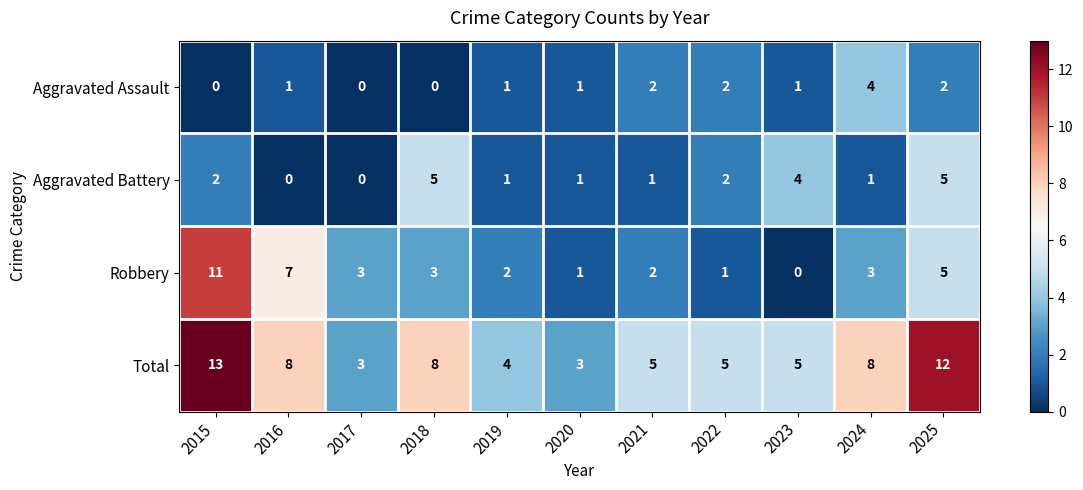

What is the total value across all series at 2018?

16